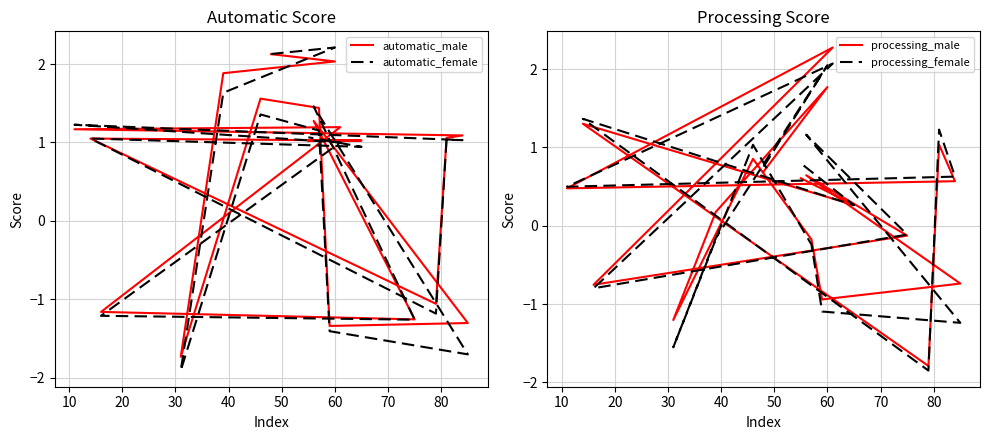

The processing_female series shows -0.7 at 60. True or false?

False